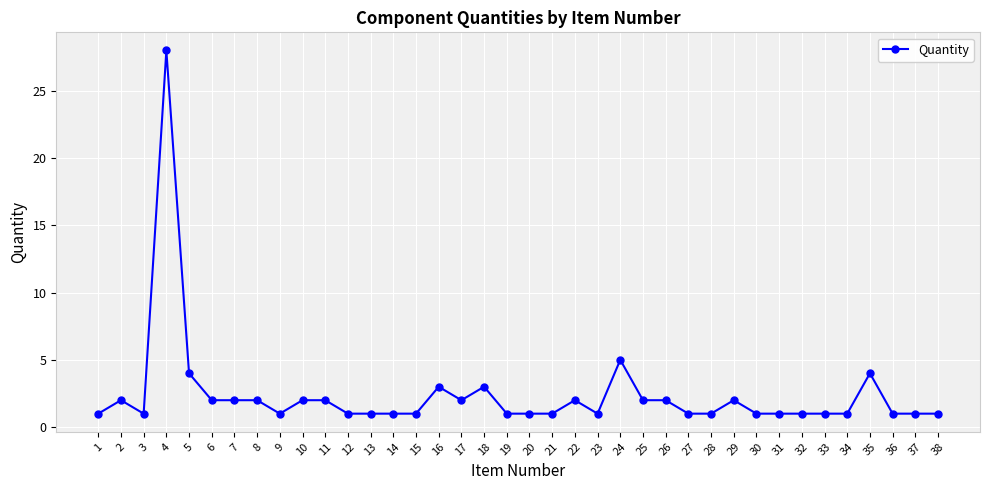

What is the value of the 18th point from the left?

3